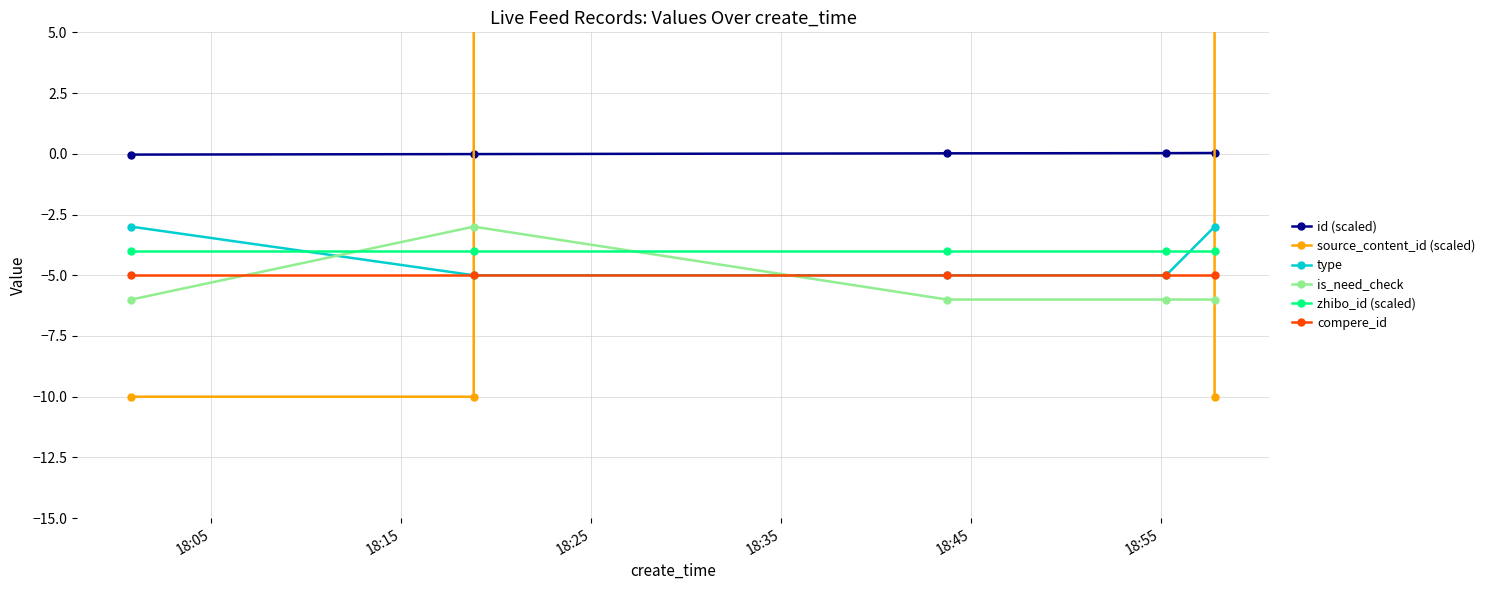

What is the minimum value for compere_id?

-5.0